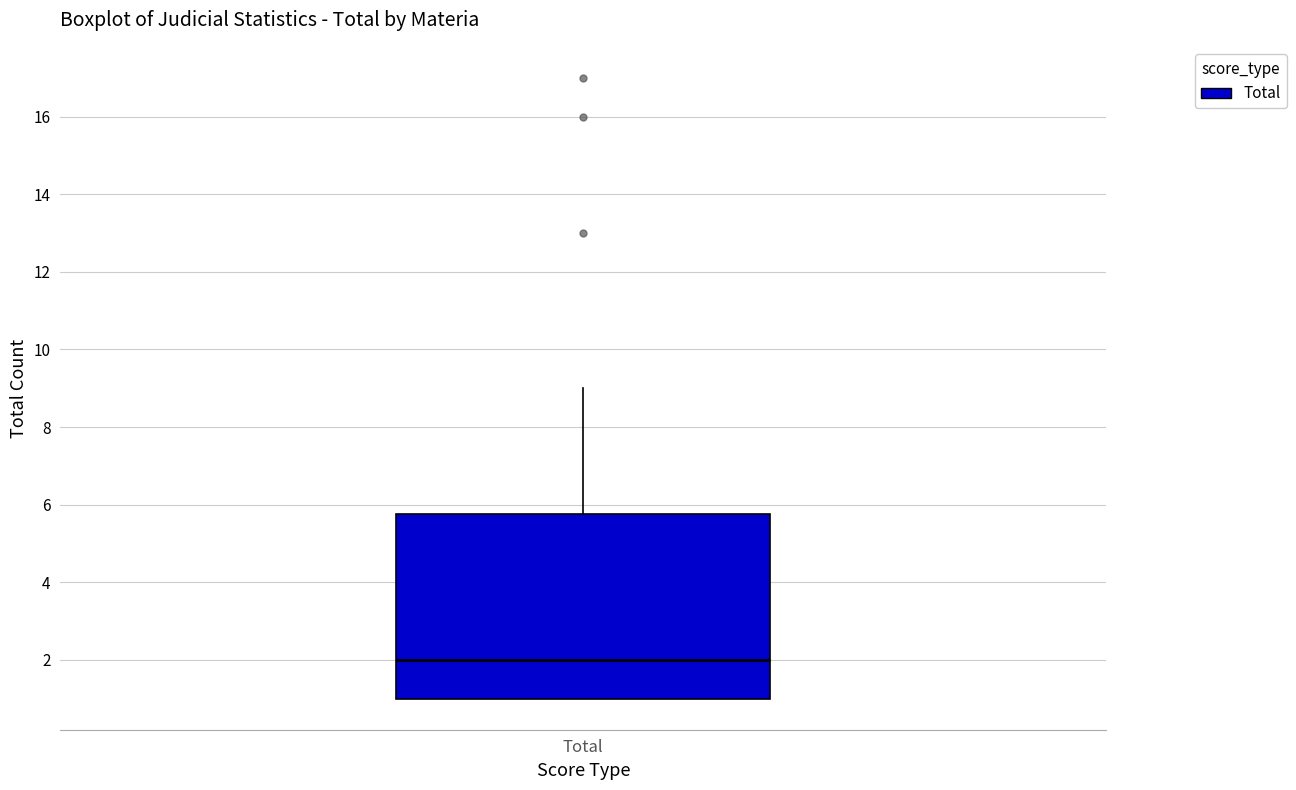

Where is the upper edge of the box for Total on the y-axis? The values are not printed on the chart, so give them approximately, as read against the axis.

5.8